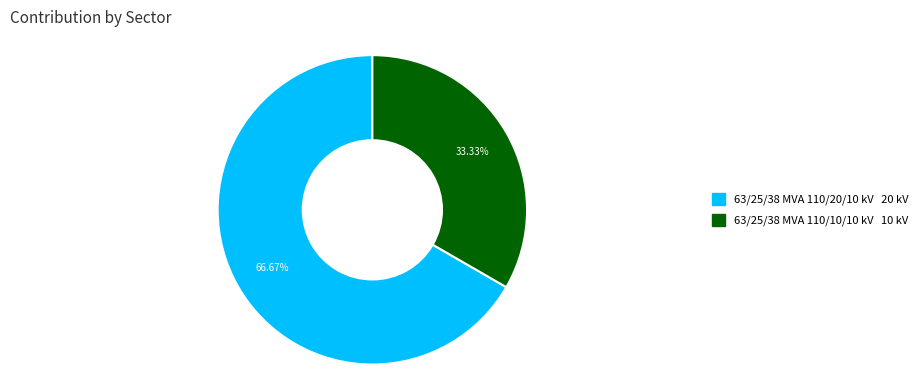

Which has a higher value, 63/25/38 MVA 110/10/10 kV or 63/25/38 MVA 110/20/10 kV?

63/25/38 MVA 110/20/10 kV